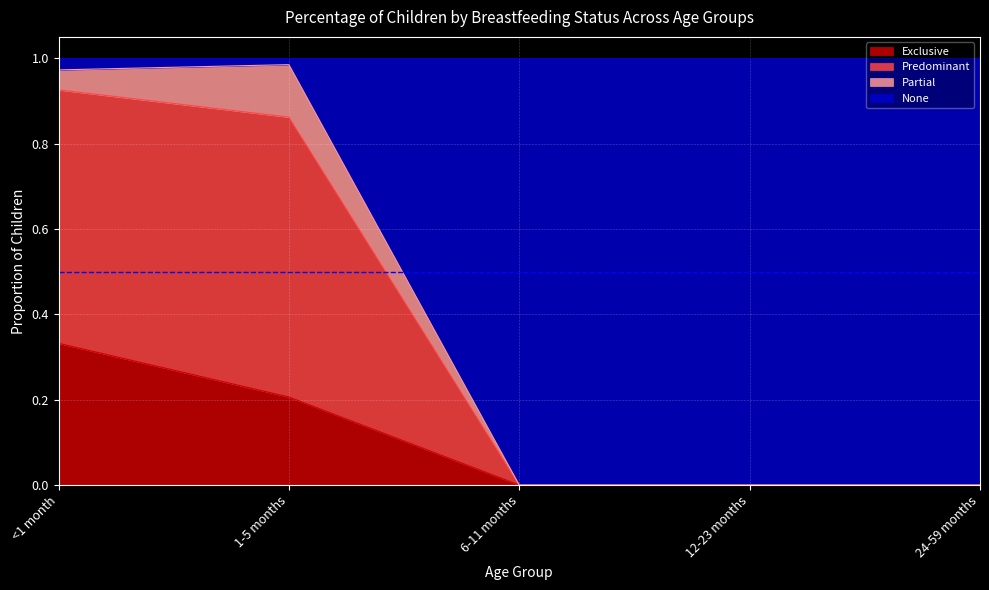

What is the label of the 2nd point from the right?

12-23 months